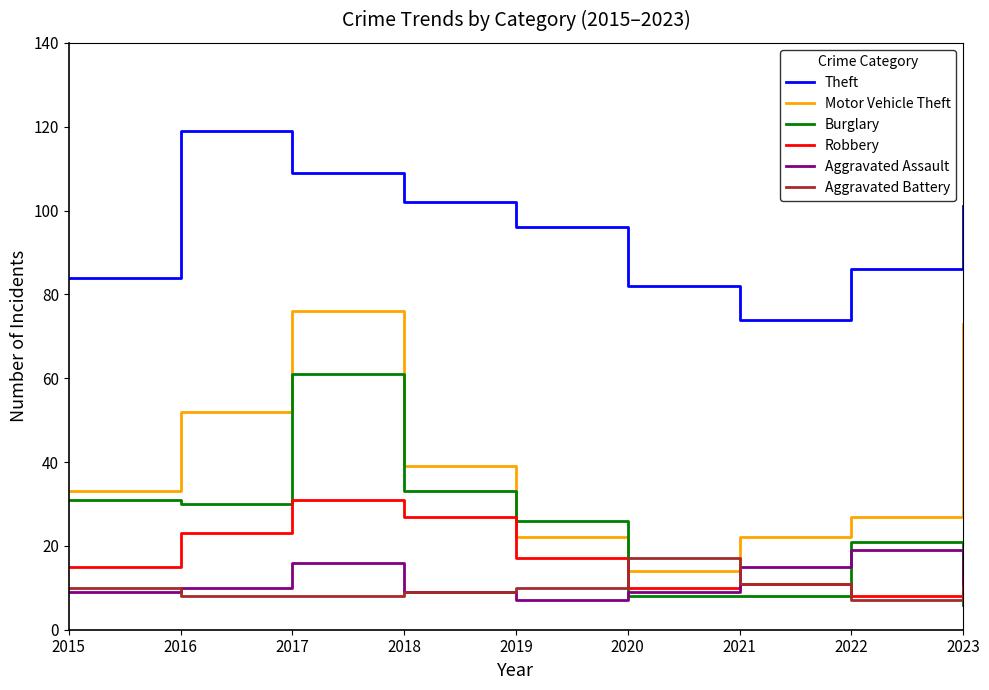

What is the total value across all series at 2020?

140